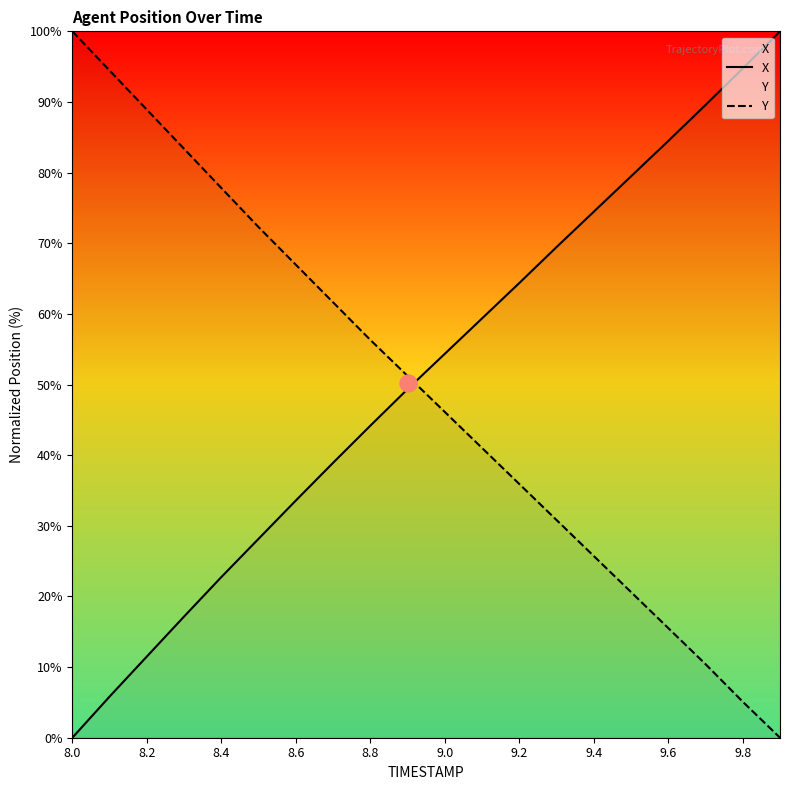

Which series has the largest total across all categories?

X